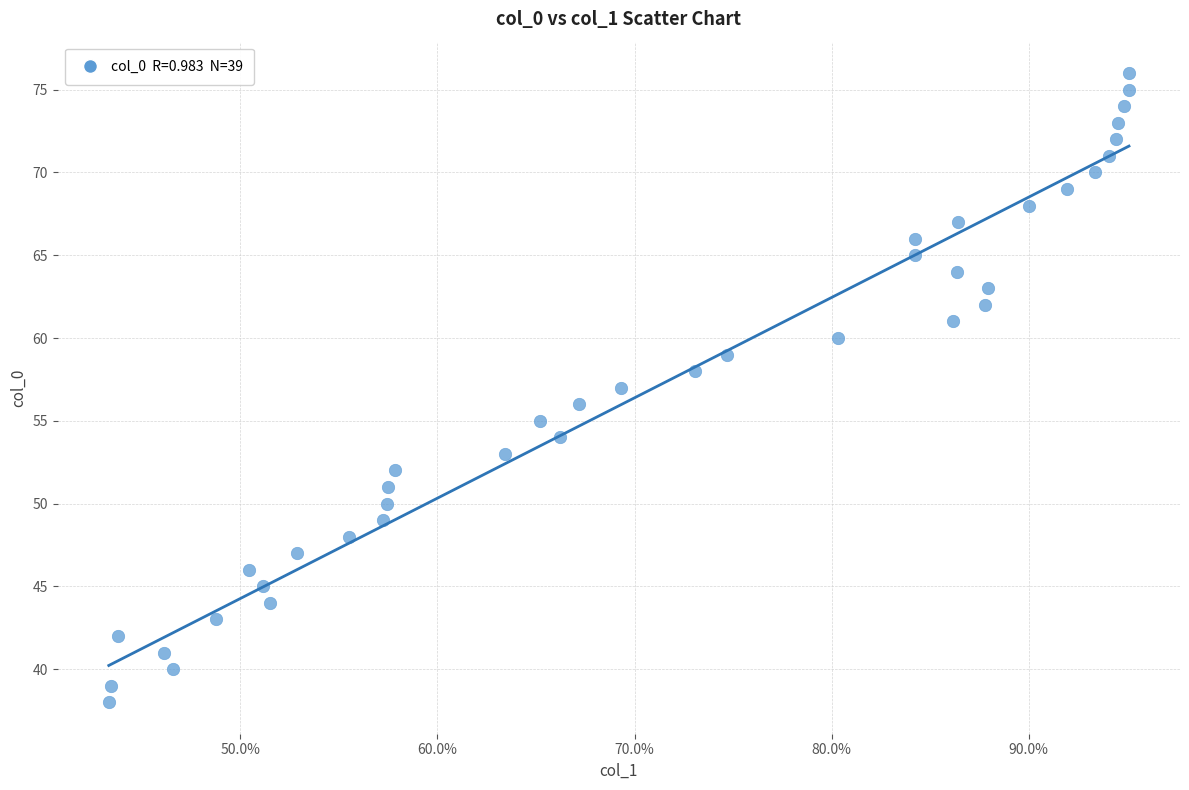

What is the range of Y values (max minus min)?

38